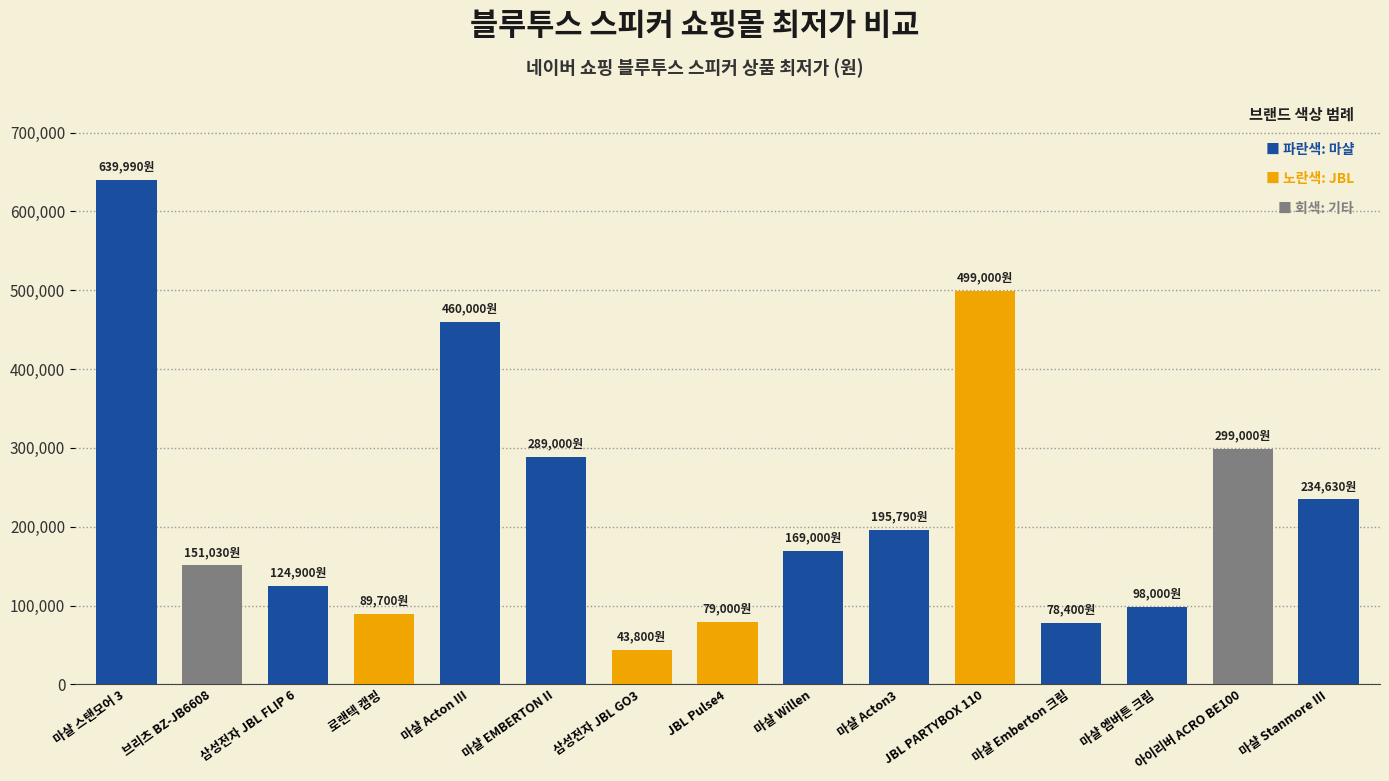

Where is the data nearest to the value 341895?

아이리버 ACRO BE100